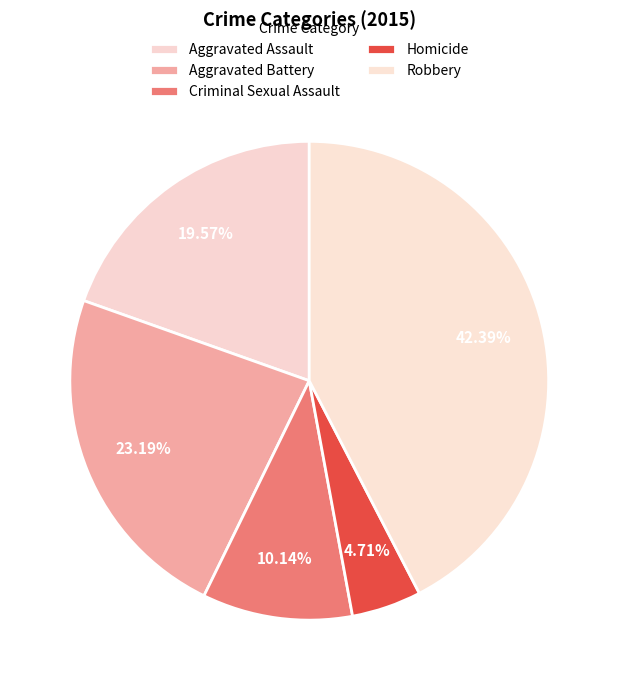

Which category has the smallest portion of the pie?

Homicide